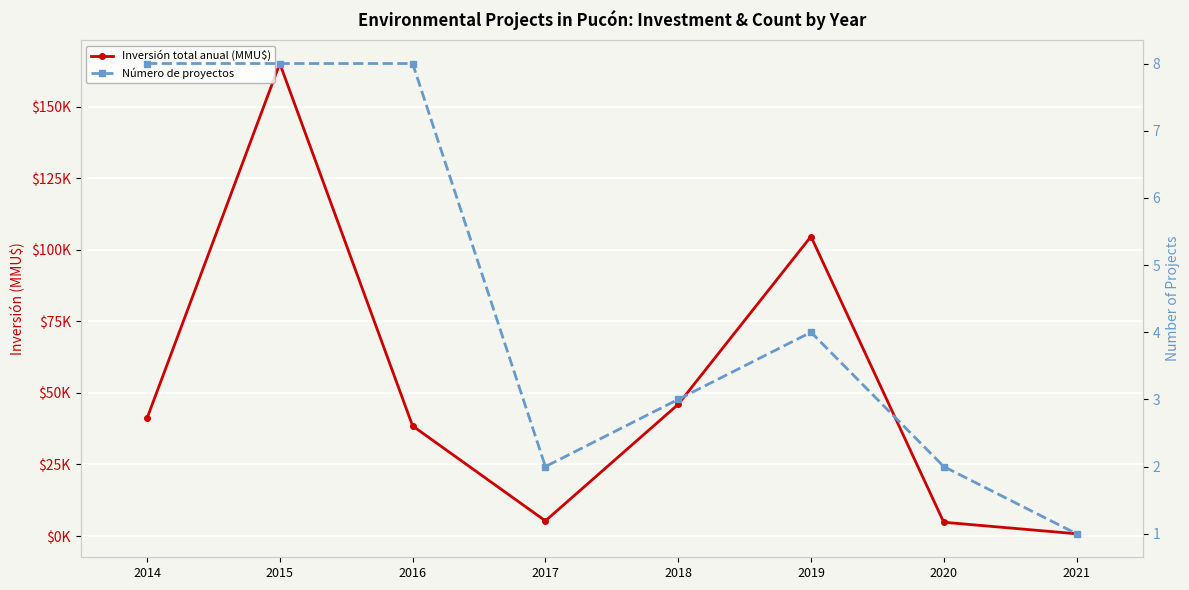

True or false: Número de proyectos and Inversión total anual (MMU$) intersect in this chart.

False